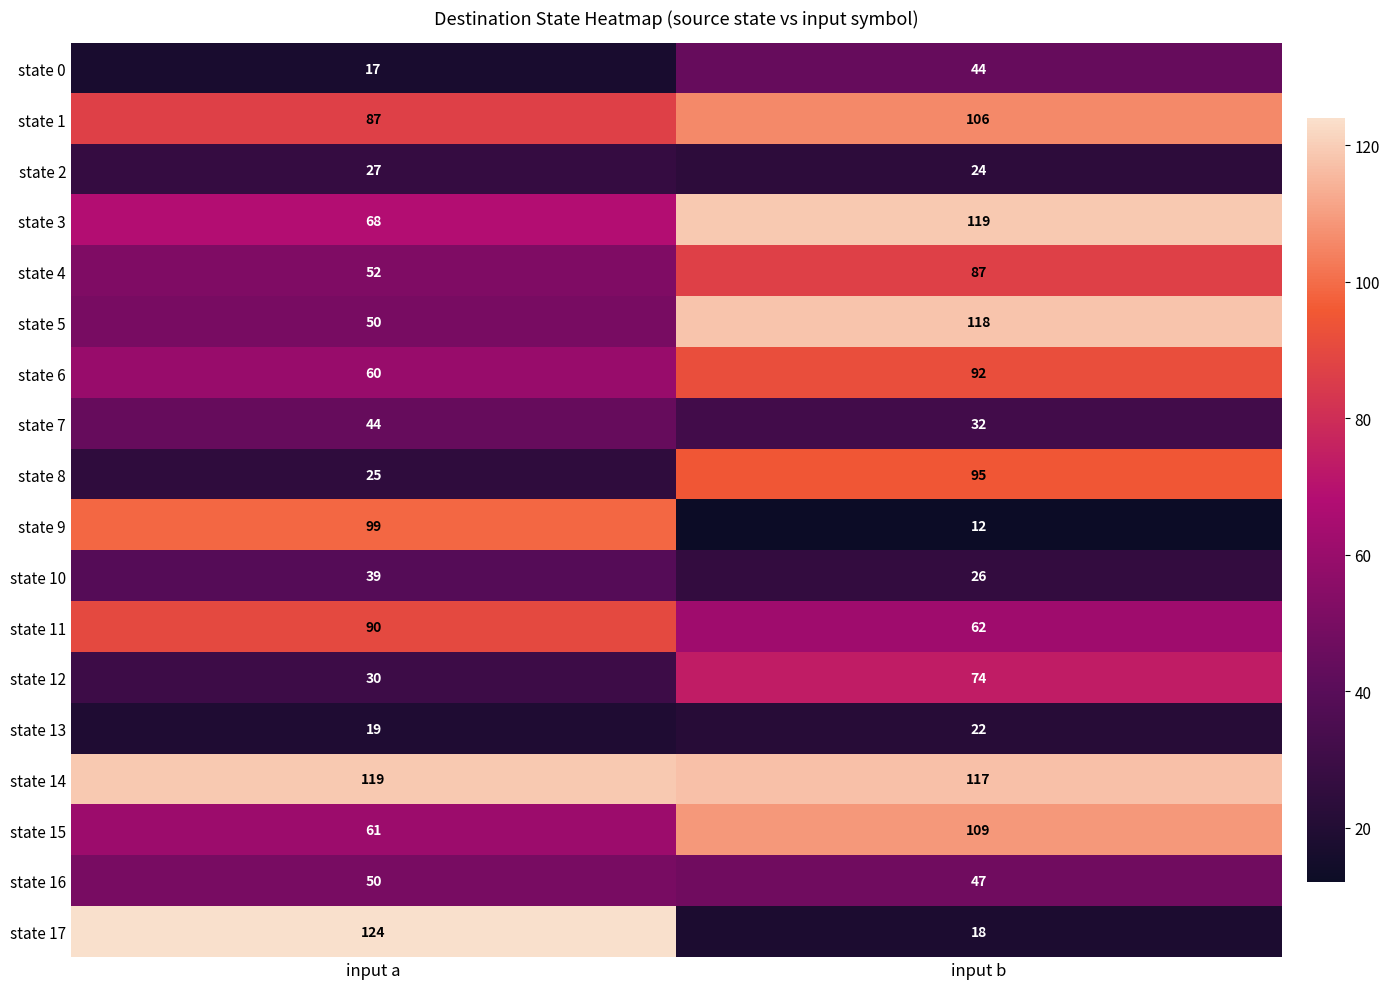

How many data points does each series have?

2